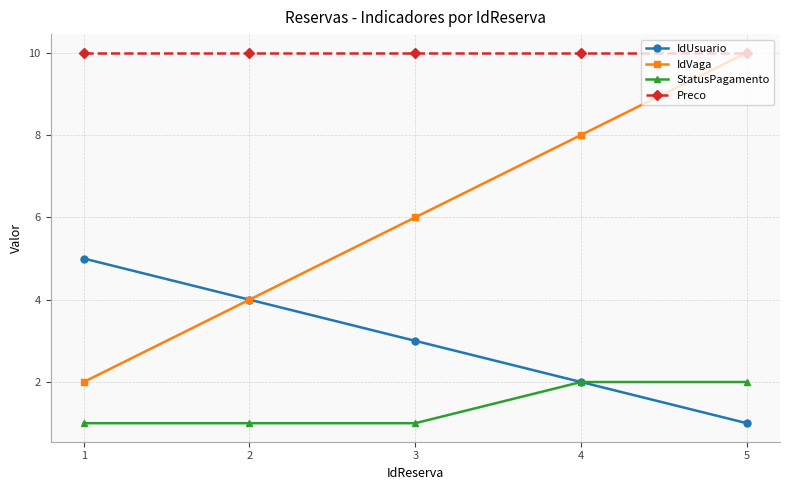

What is the value of the IdVaga point at the 1st from the left?

2